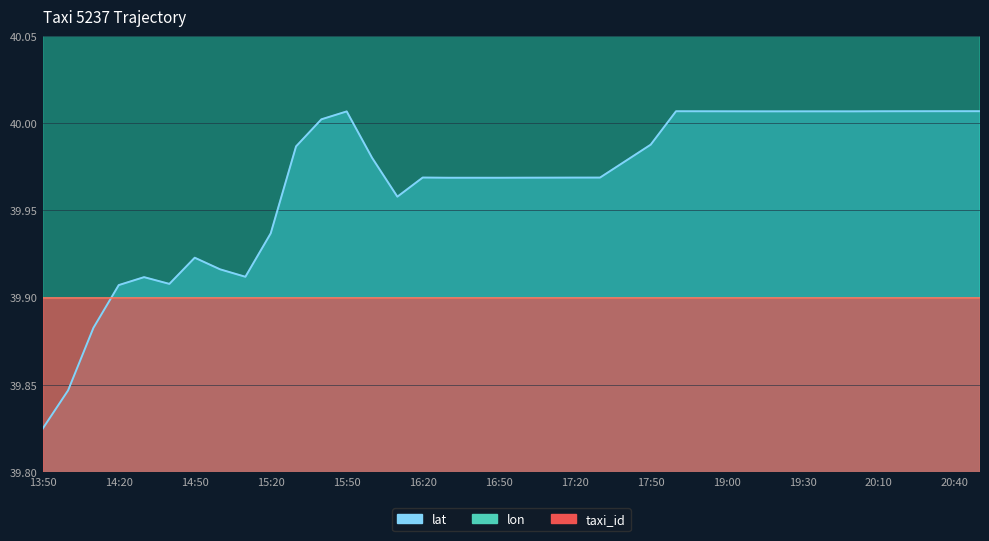

What is the difference between the maximum and minimum values in the lat series?

0.2